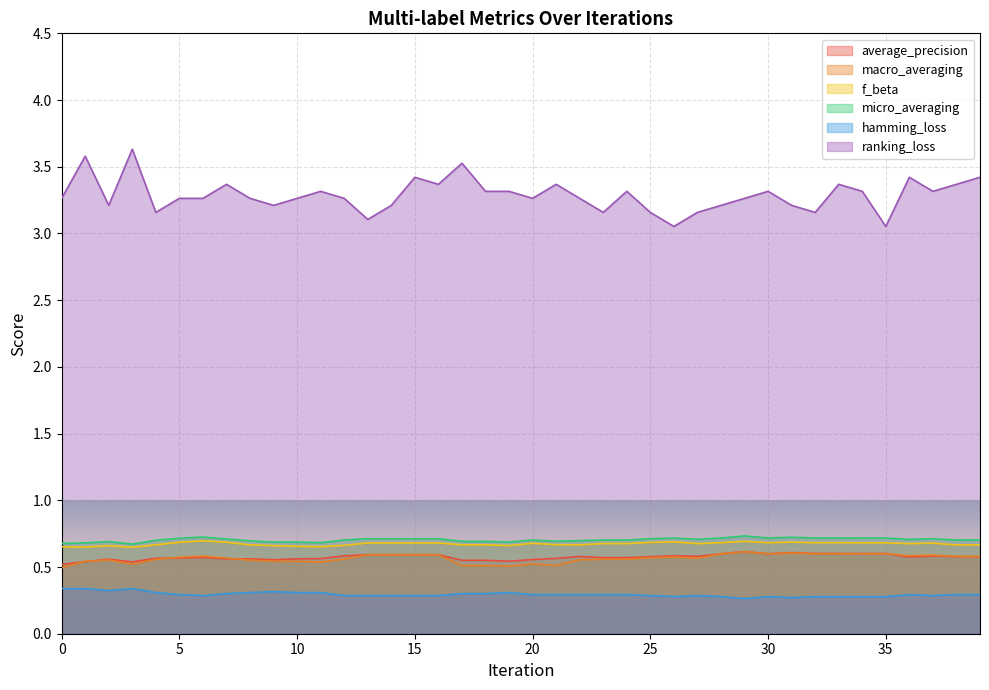

The value of macro_averaging at 6 is 0.6. True or false?

True